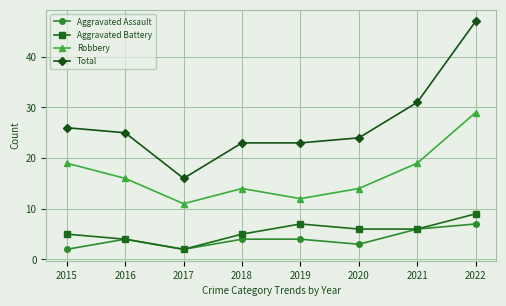

Which series has the largest range (max minus min)?

Total